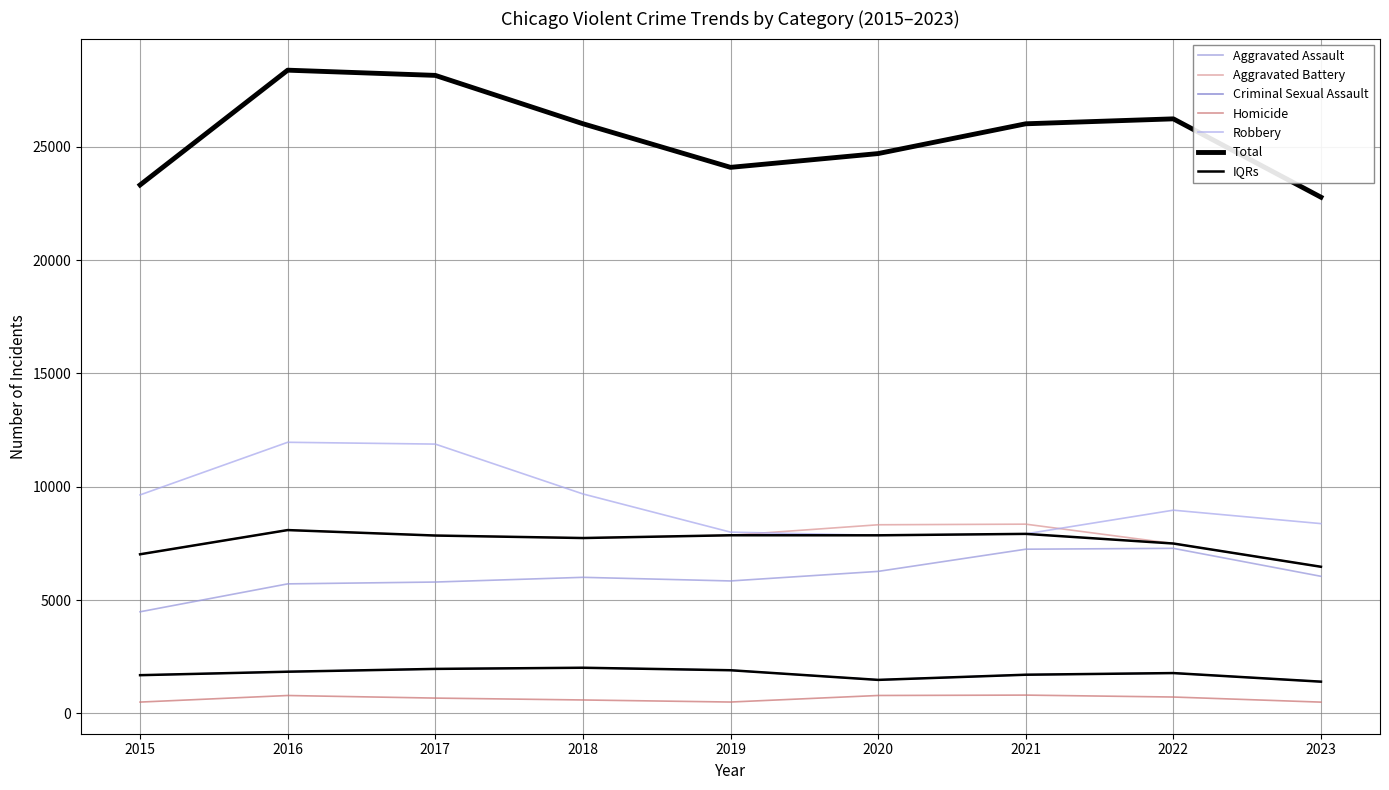

What is the value of the Criminal Sexual Assault point at the 9th from the left?

1397